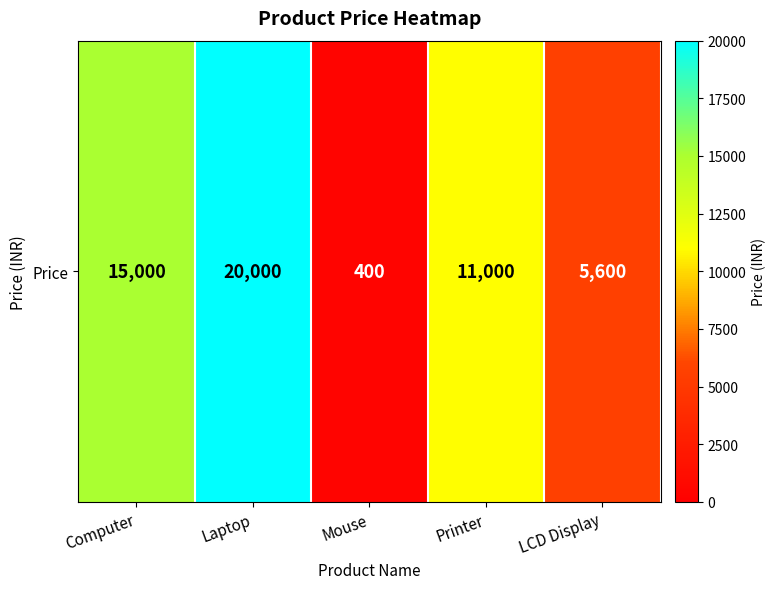

Is it true that the value at Computer is 15000?

True